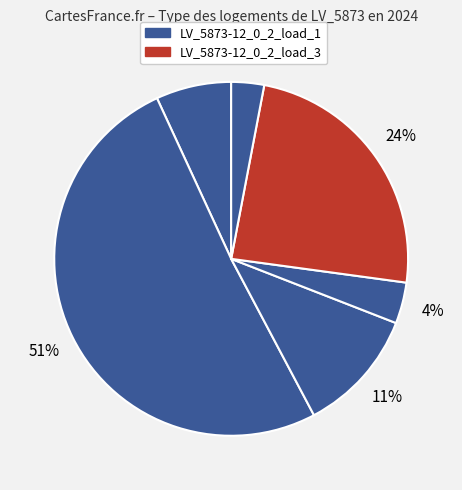

How many slices are in this pie chart?

6